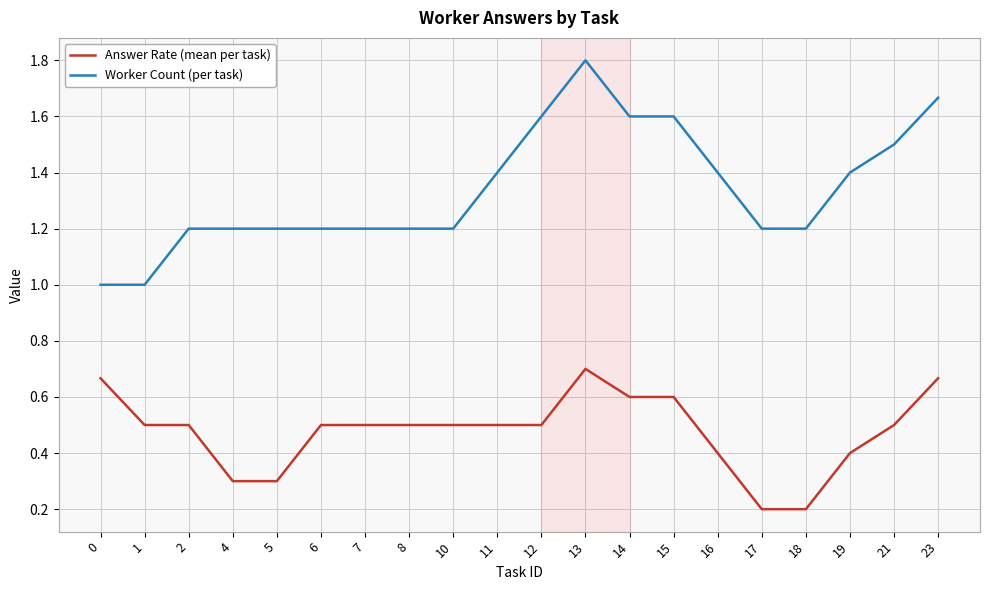

True or false: Worker Count (per task) and Answer Rate (mean per task) intersect in this chart.

False